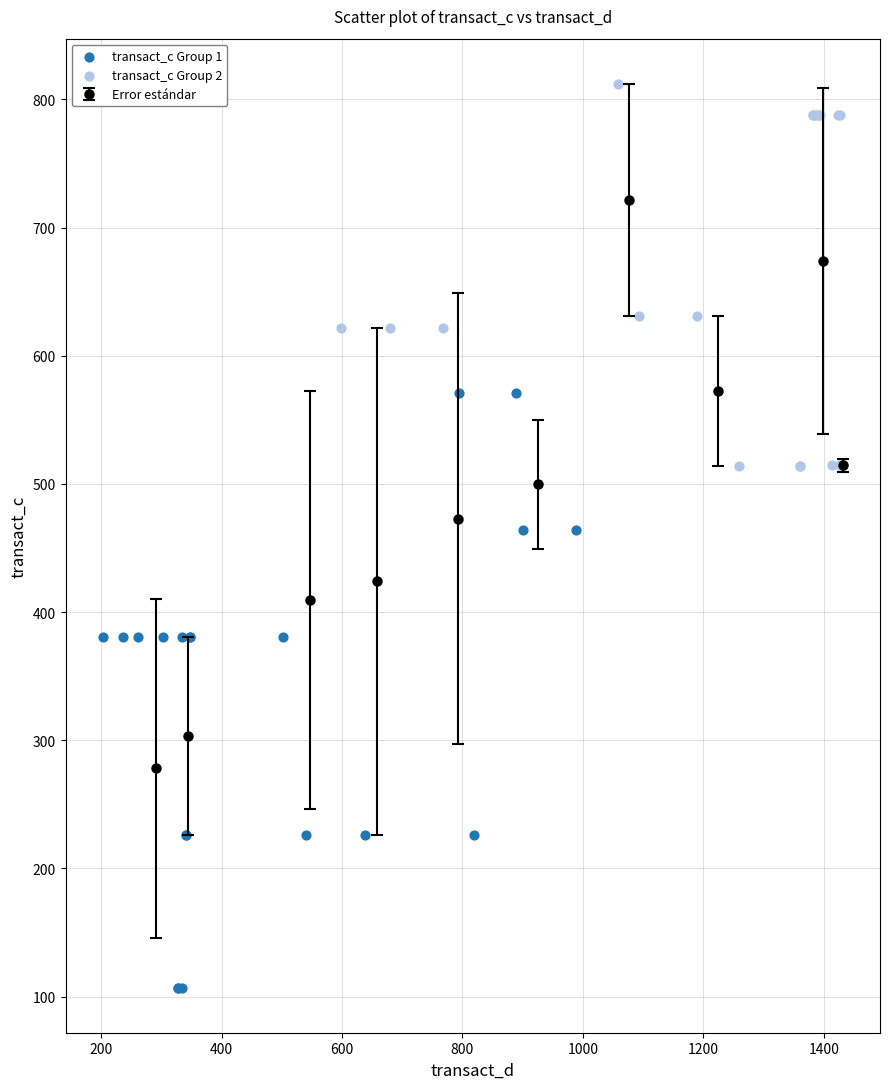

Which series contains the lowest Y value?

transact_c Group 1